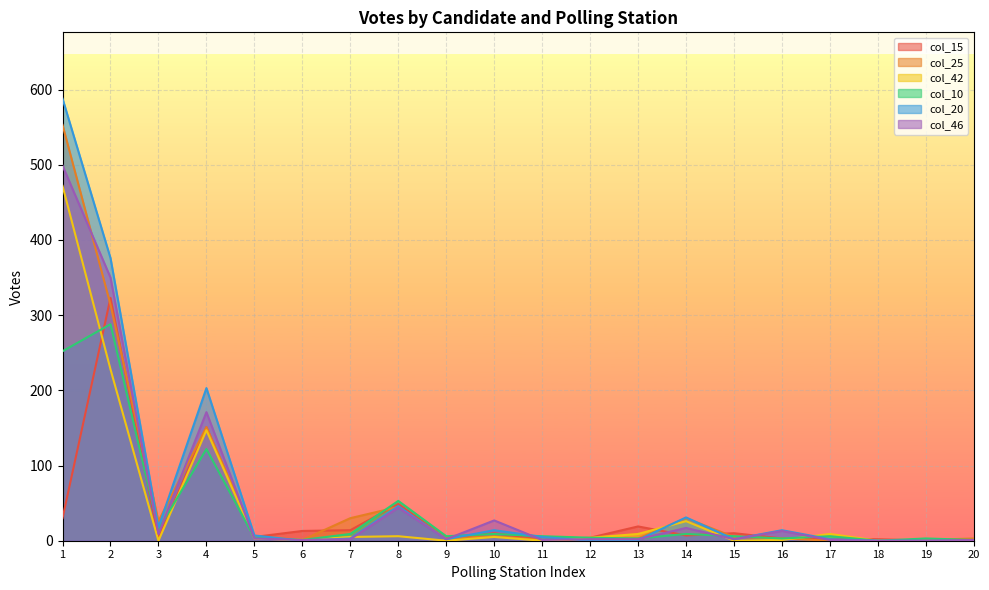

Rank the series at 5 from lowest to highest value.

col_42, col_46, col_10, col_15, col_25, col_20